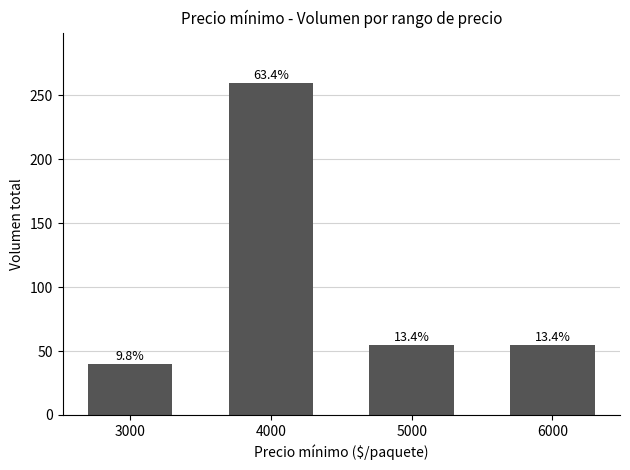

Approximately how many times larger is the value at 4000 compared to 5000?

4.7